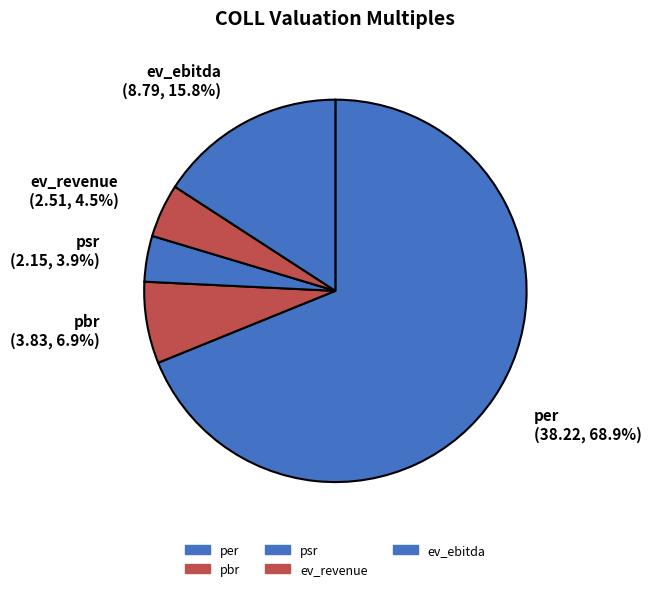

To the nearest percent, what is the difference between the largest and smallest slice percentages?

65%